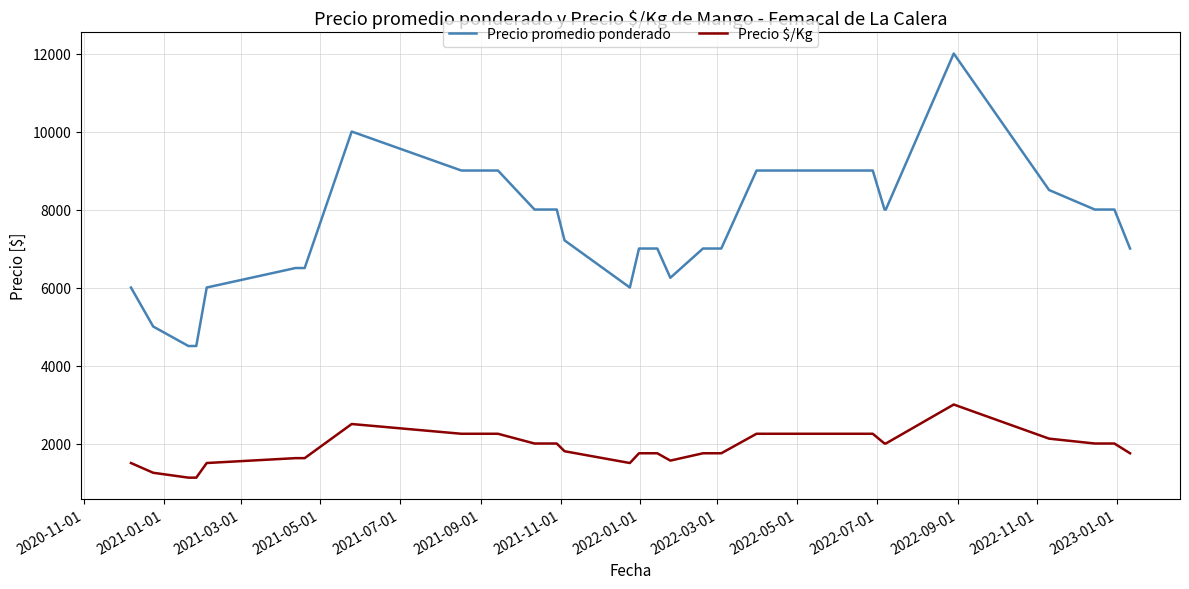

What is the maximum value shown in the chart?

12000.0